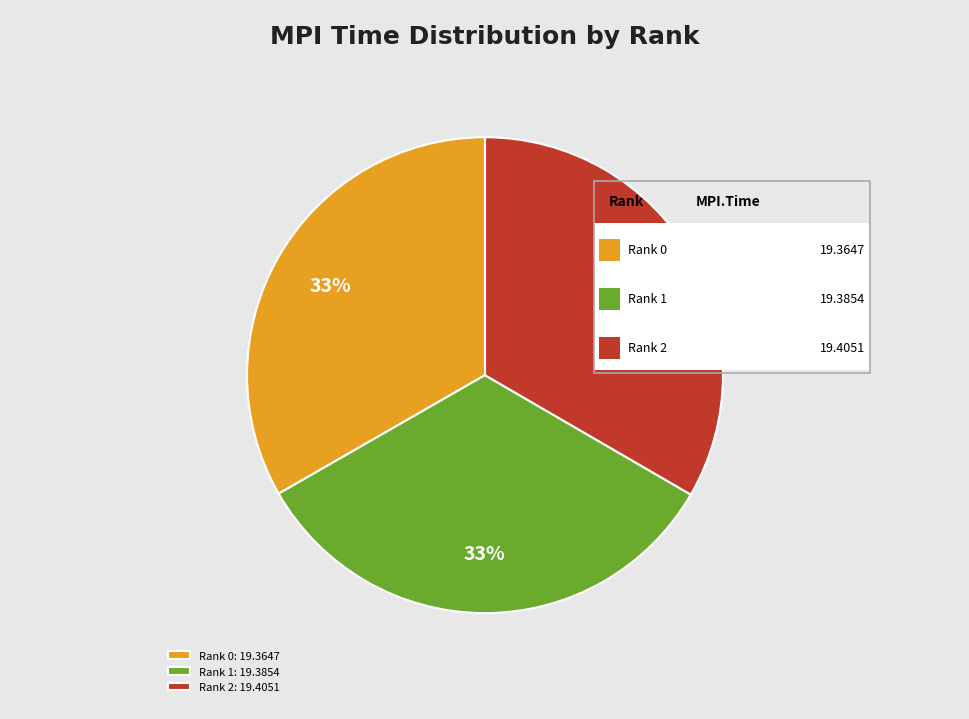

What is the ratio of the value at Rank 1 to the value at Rank 0?

1.0